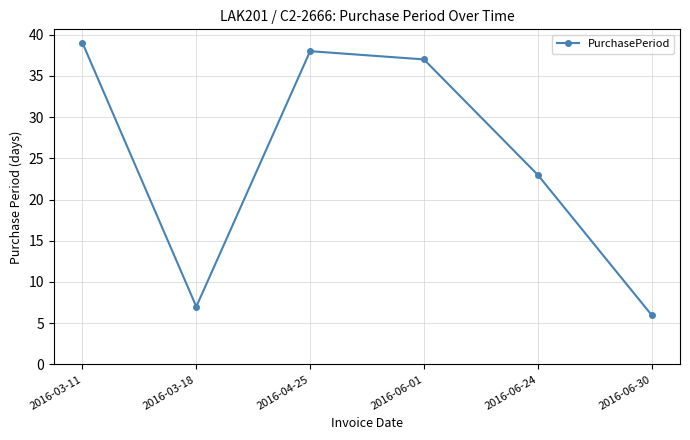

What is the difference between the maximum and minimum values?

33